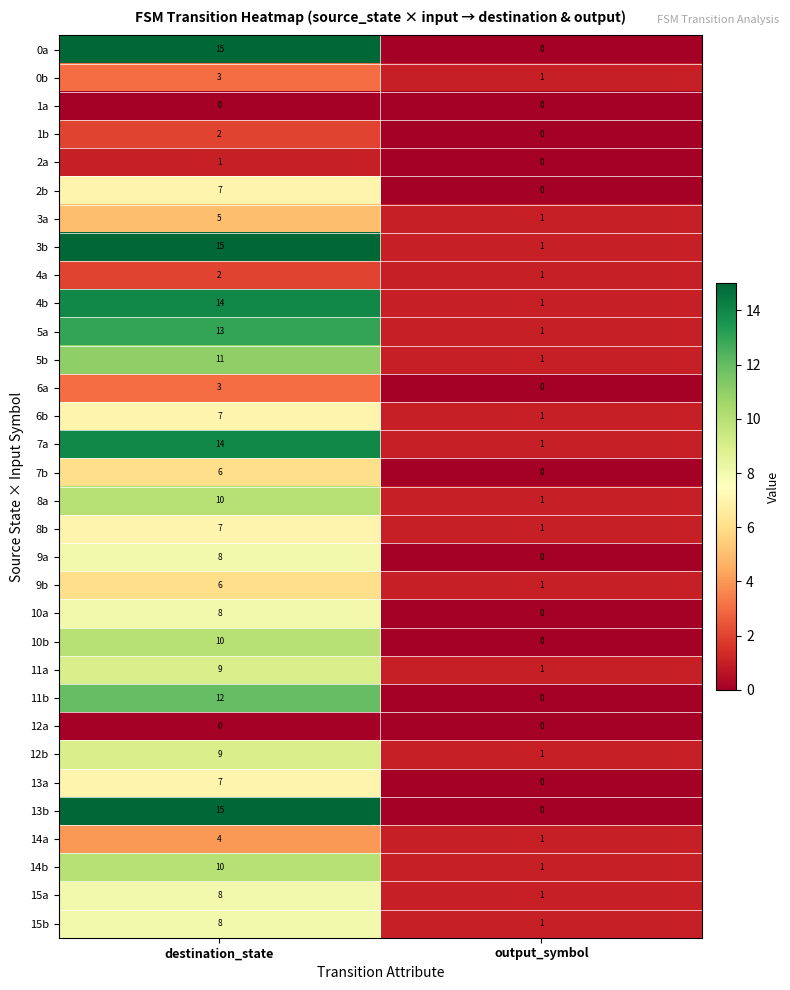

Where is 2a nearest to the value 0?

output_symbol